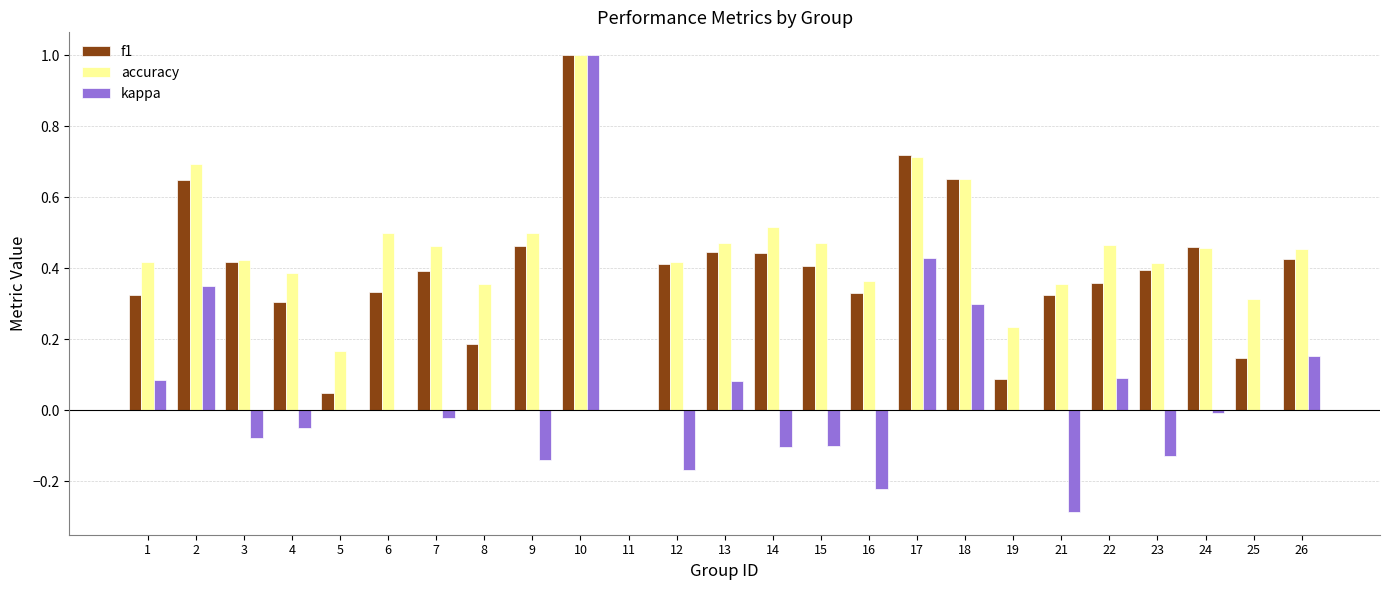

True or false: f1 has a value of 0.4 at 23.

True